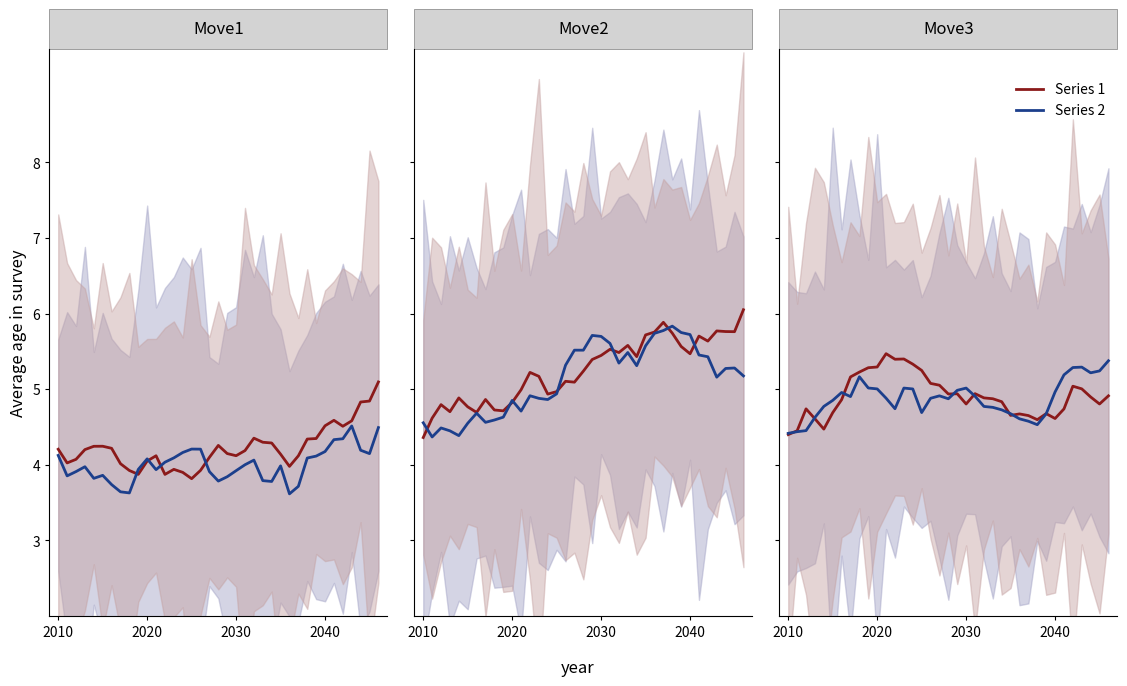

The Series 1 series shows 4.6 at 2040. True or false?

True